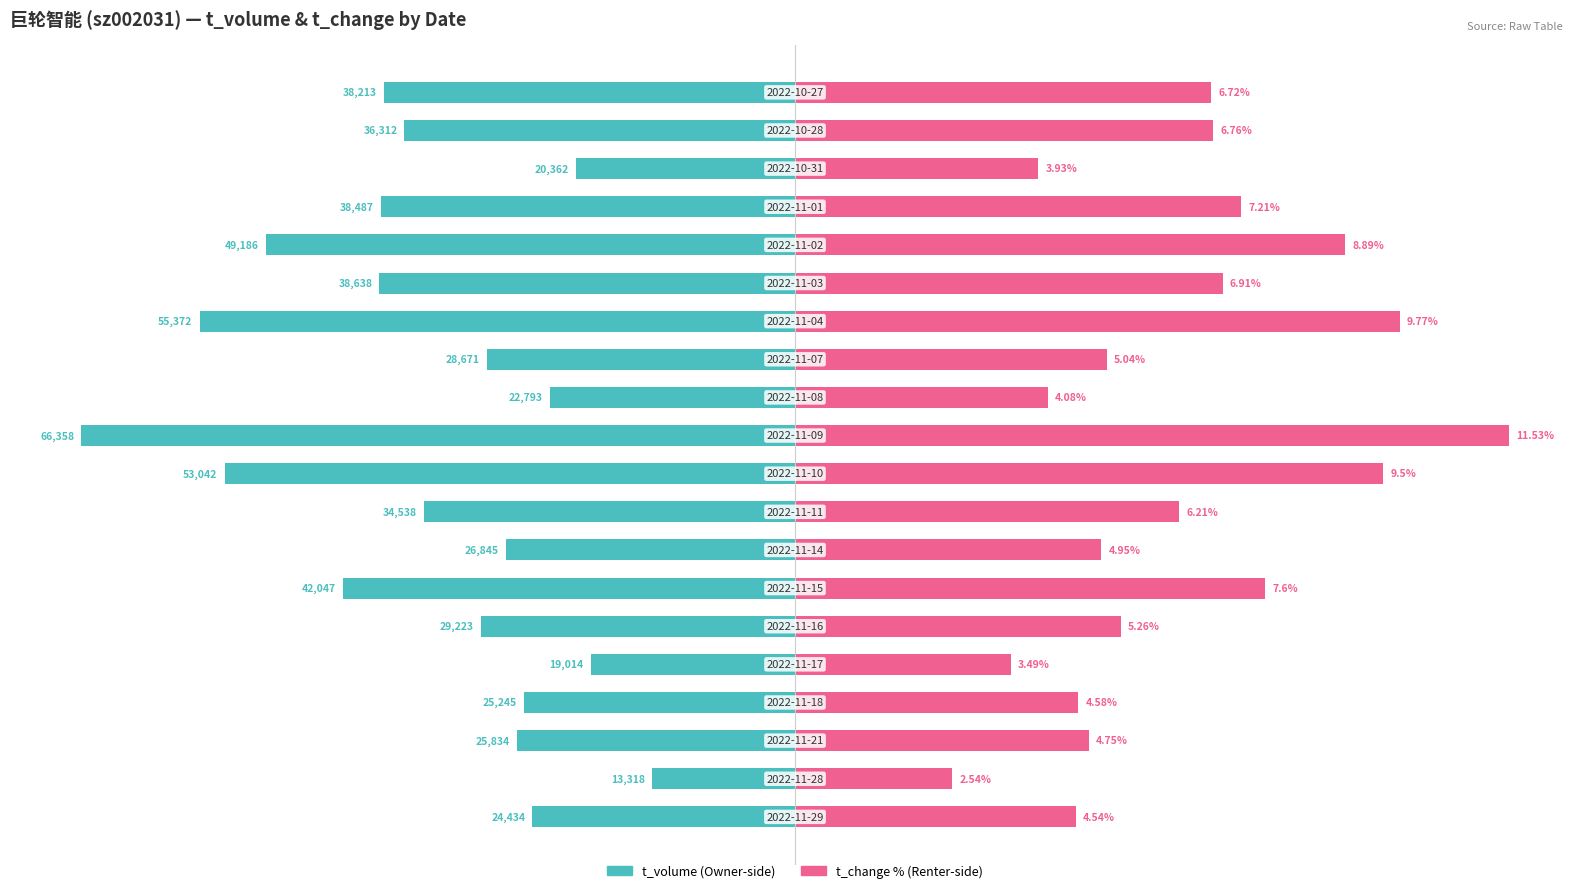

How many groups of bars are there?

20